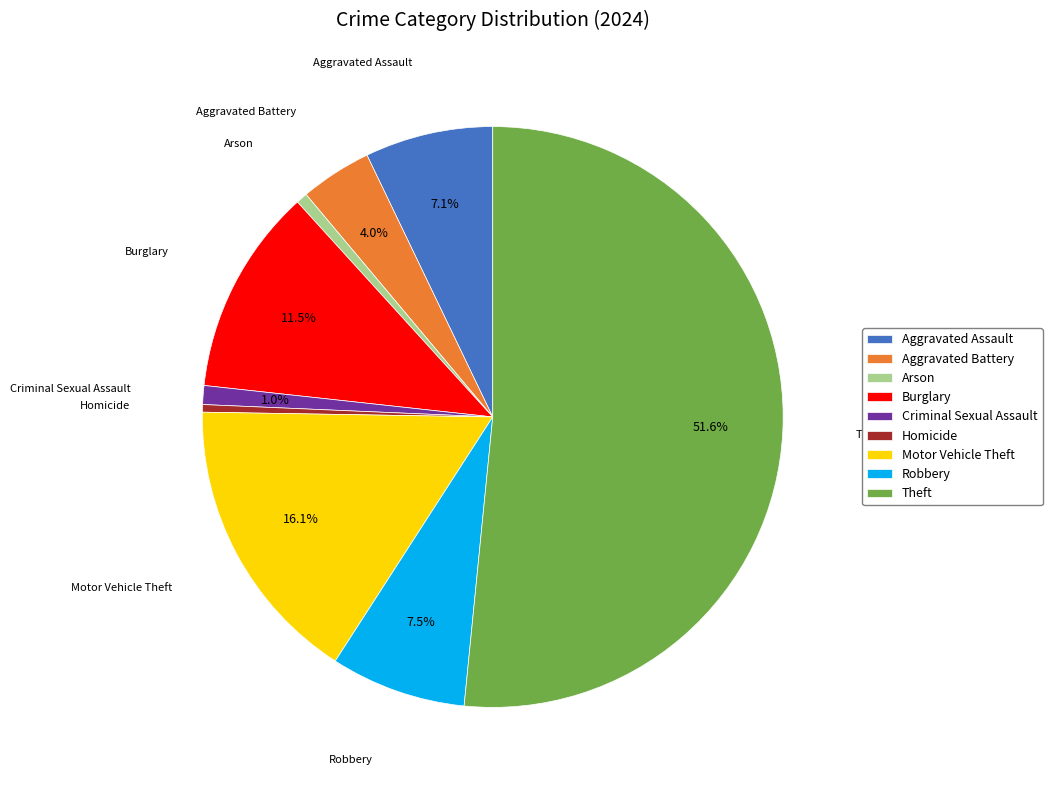

Is there a majority slice in this chart?

Yes